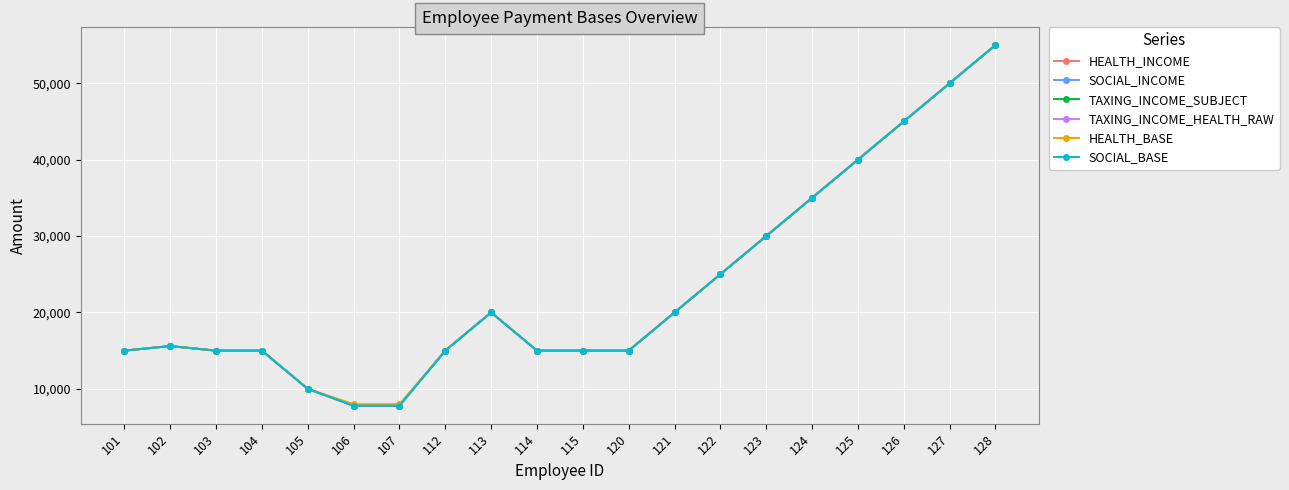

List the labels in order of SOCIAL_BASE value, smallest first.

106, 107, 105, 101, 103, 104, 112, 114, 115, 120, 102, 113, 121, 122, 123, 124, 125, 126, 127, 128